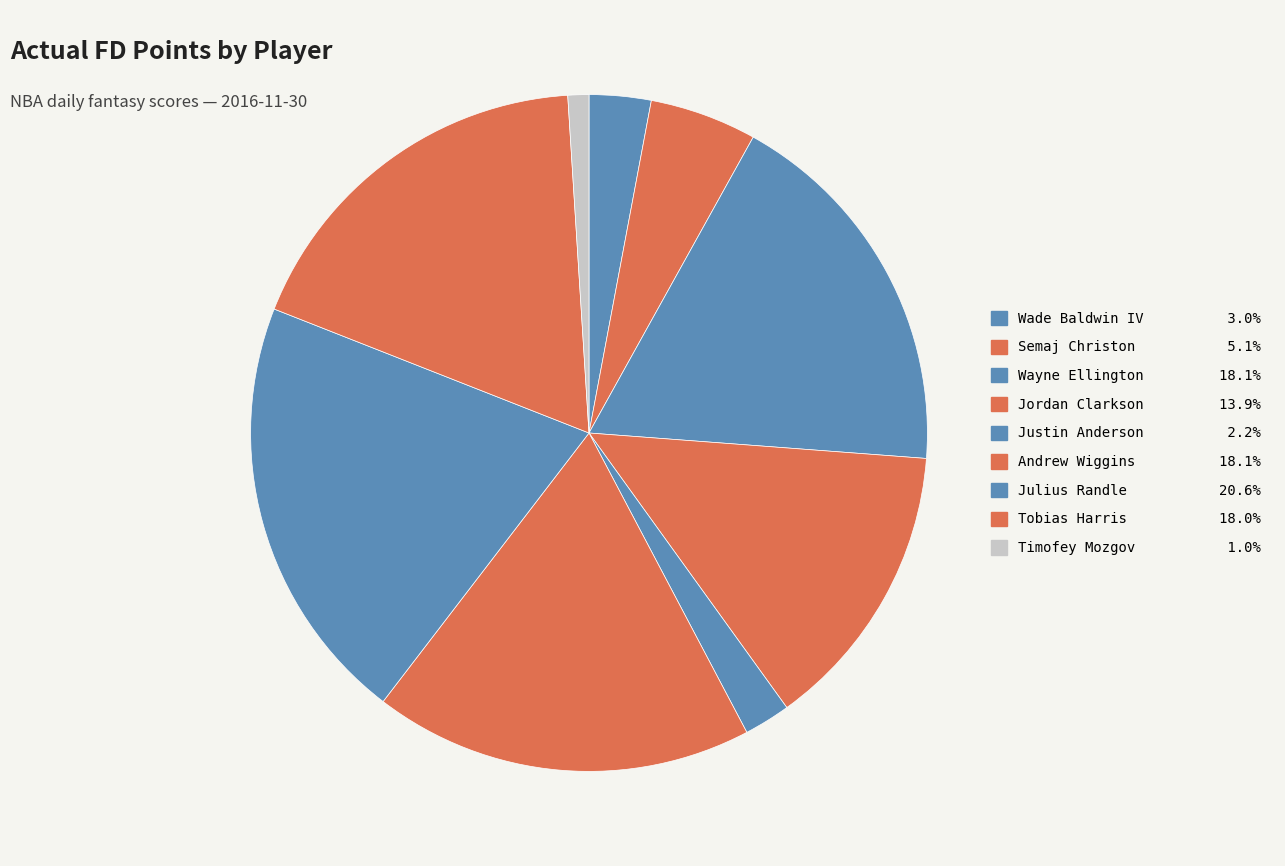

The Timofey Mozgov slice represents 11% of the pie. True or false?

False